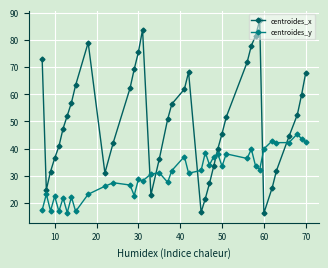

Rank the series by their average value, from highest to lowest.

centroides_x, centroides_y